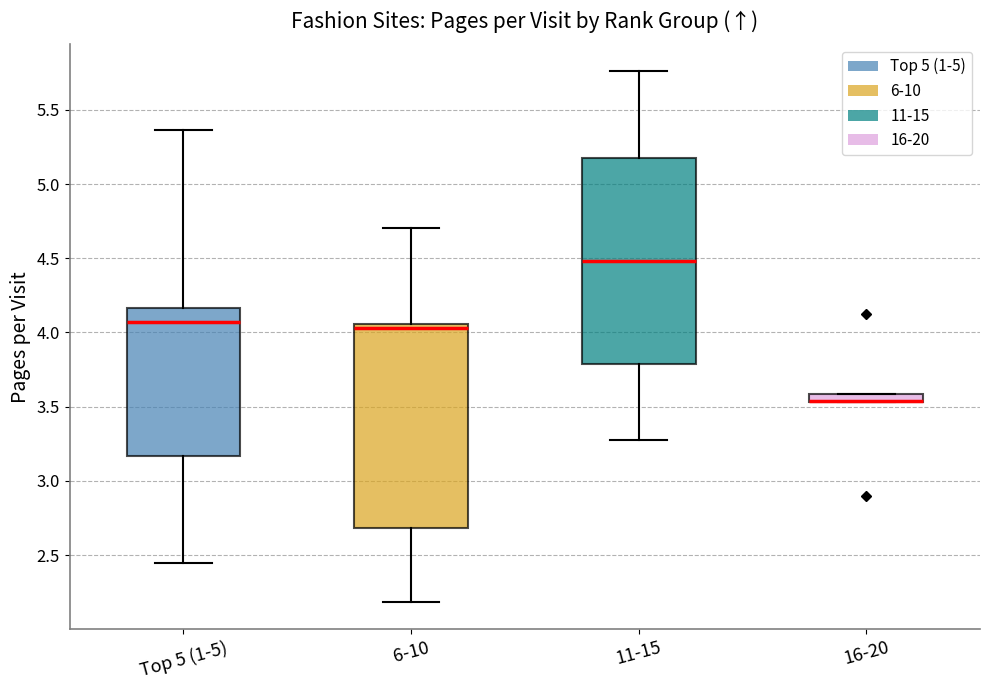

Where is the lower edge of the box for 16-20 on the y-axis? The values are not printed on the chart, so give them approximately, as read against the axis.

3.55